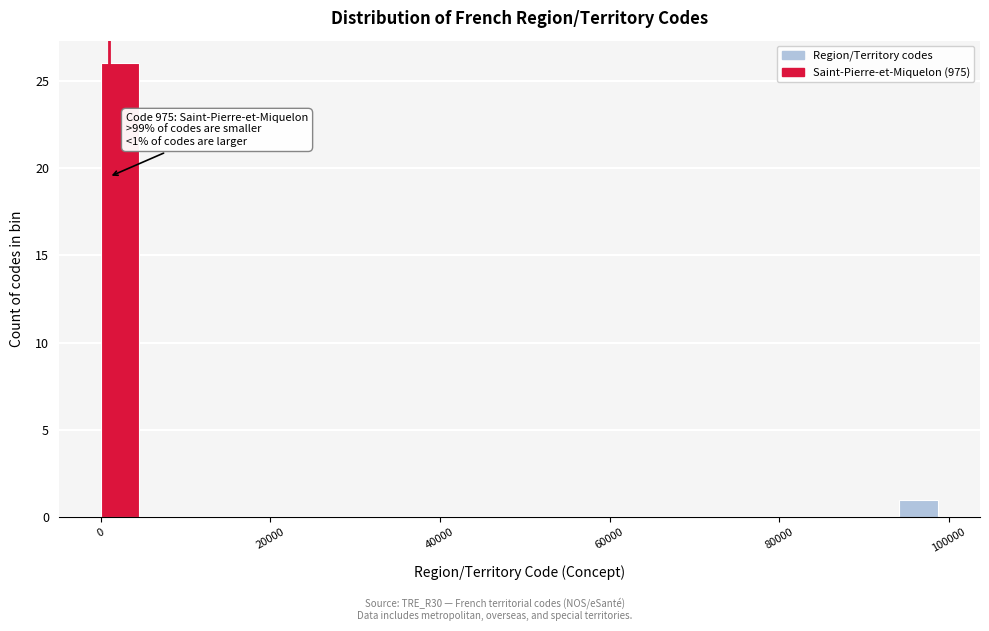

Read against the x-axis, roughly where is the centre of the tallest bar?

2000